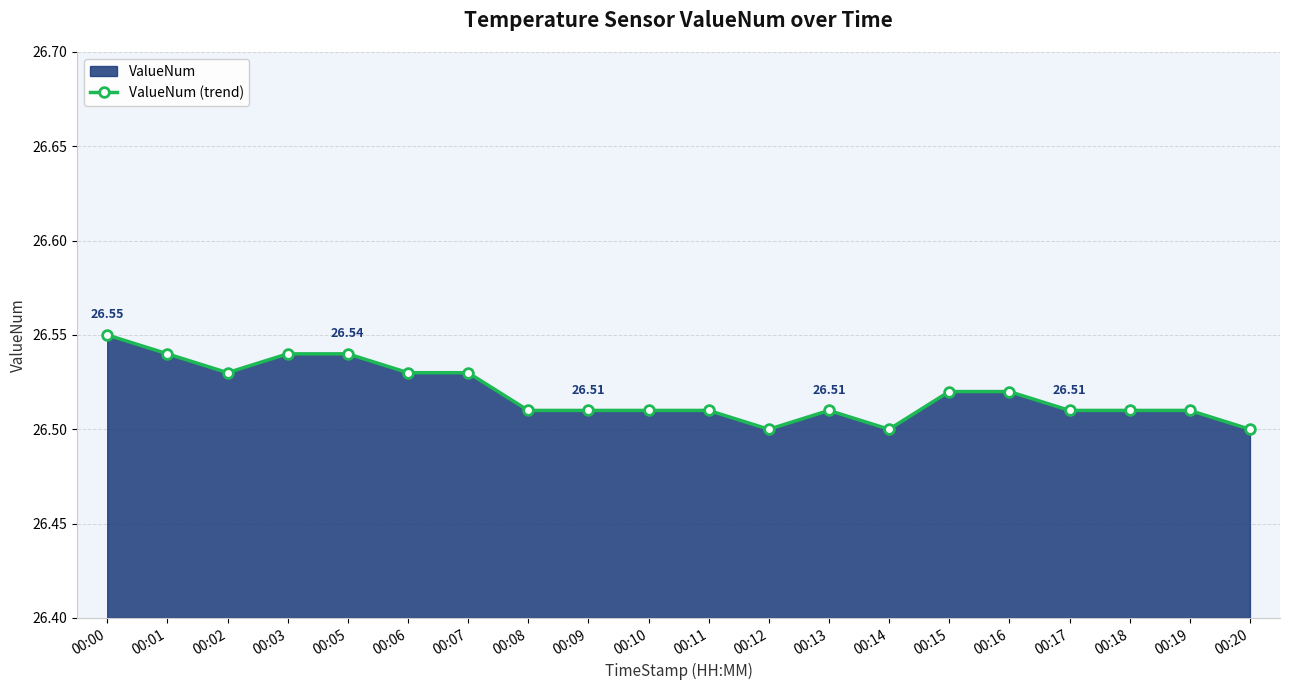

Count the values in the range 26 to 27.

20